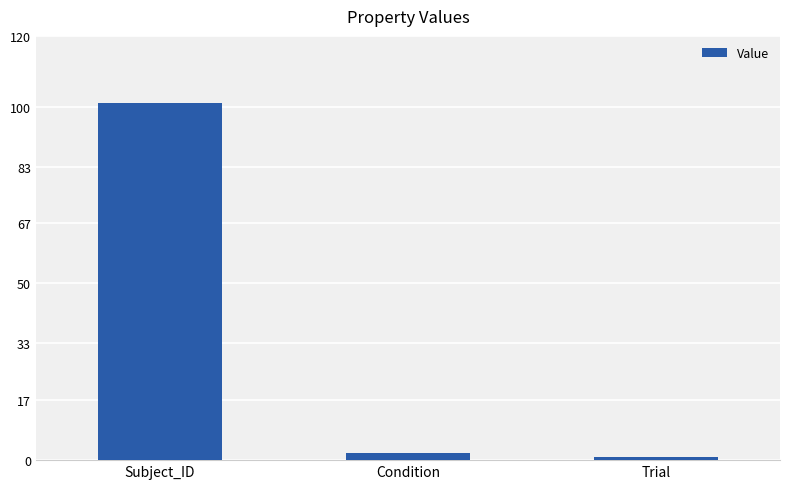

Between Trial and Condition, which is larger?

Condition